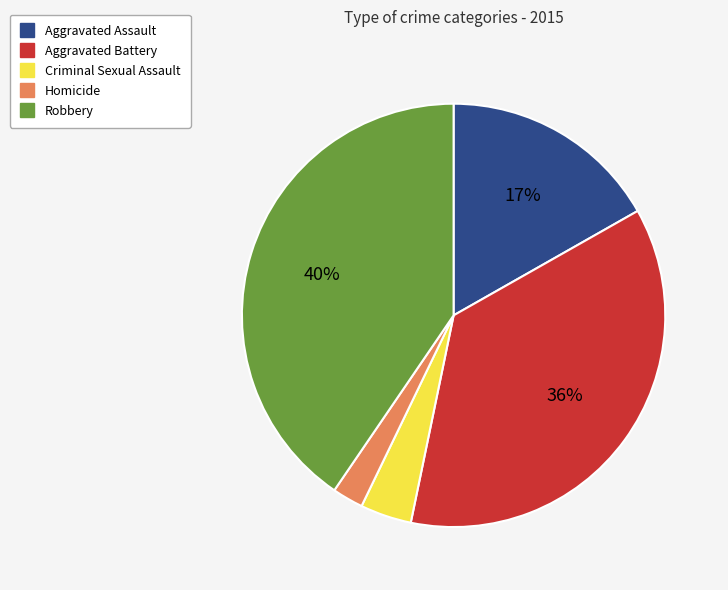

Rank the categories by value from lowest to highest.

Homicide, Criminal Sexual Assault, Aggravated Assault, Aggravated Battery, Robbery